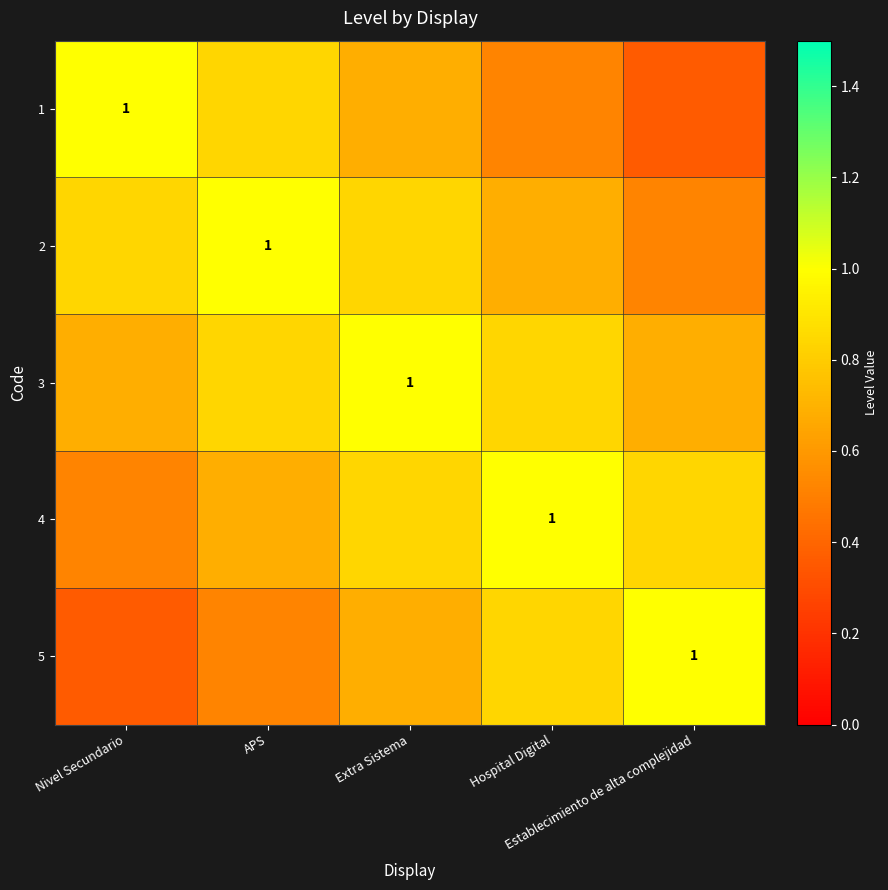

At Establecimiento de alta complejidad, list the series in order from smallest to largest.

1, 2, 3, 4, 5